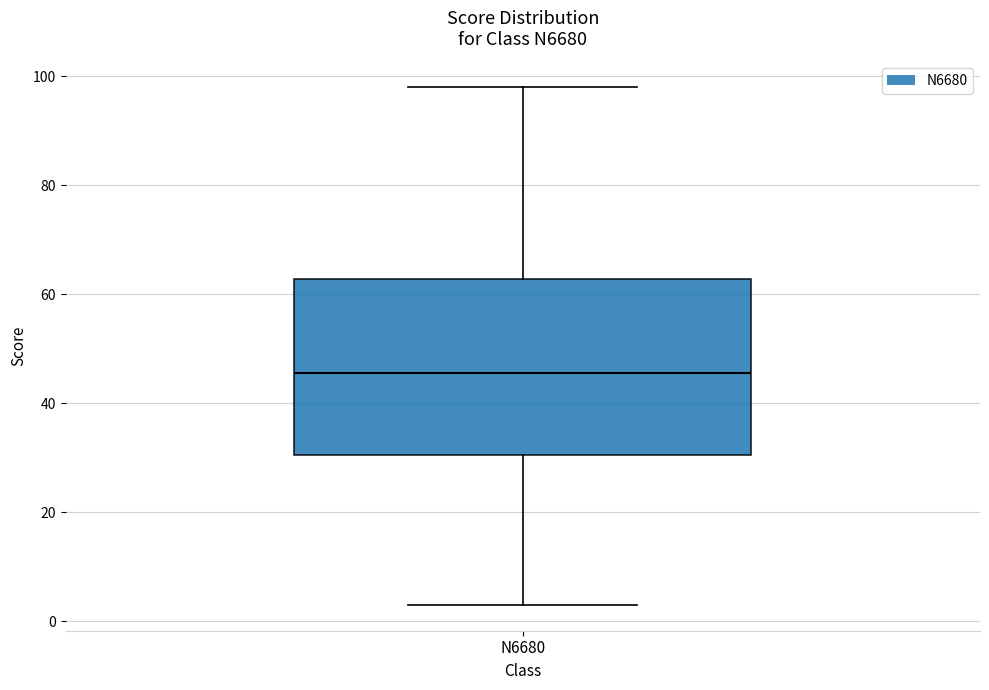

Transcribe this box plot: give where the median line is, the range the box spans, and where the two whiskers end, as read against the y-axis. The values are not printed on the chart, so give them approximately, as read against the axis.

median 46, box 30 to 62, whiskers 4 to 98